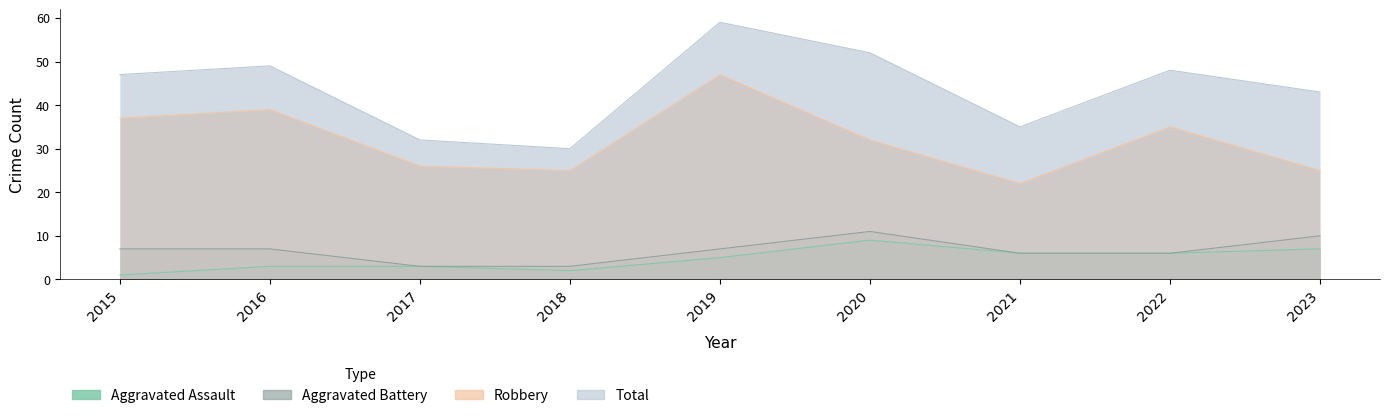

Reading left to right, list all the values displayed in this chart.

Aggravated Assault: 1	3	3	2	5	9	6	6	7
Aggravated Battery: 7	7	3	3	7	11	6	6	10
Robbery: 37	39	26	25	47	32	22	35	25
Total: 47	49	32	30	59	52	35	48	43